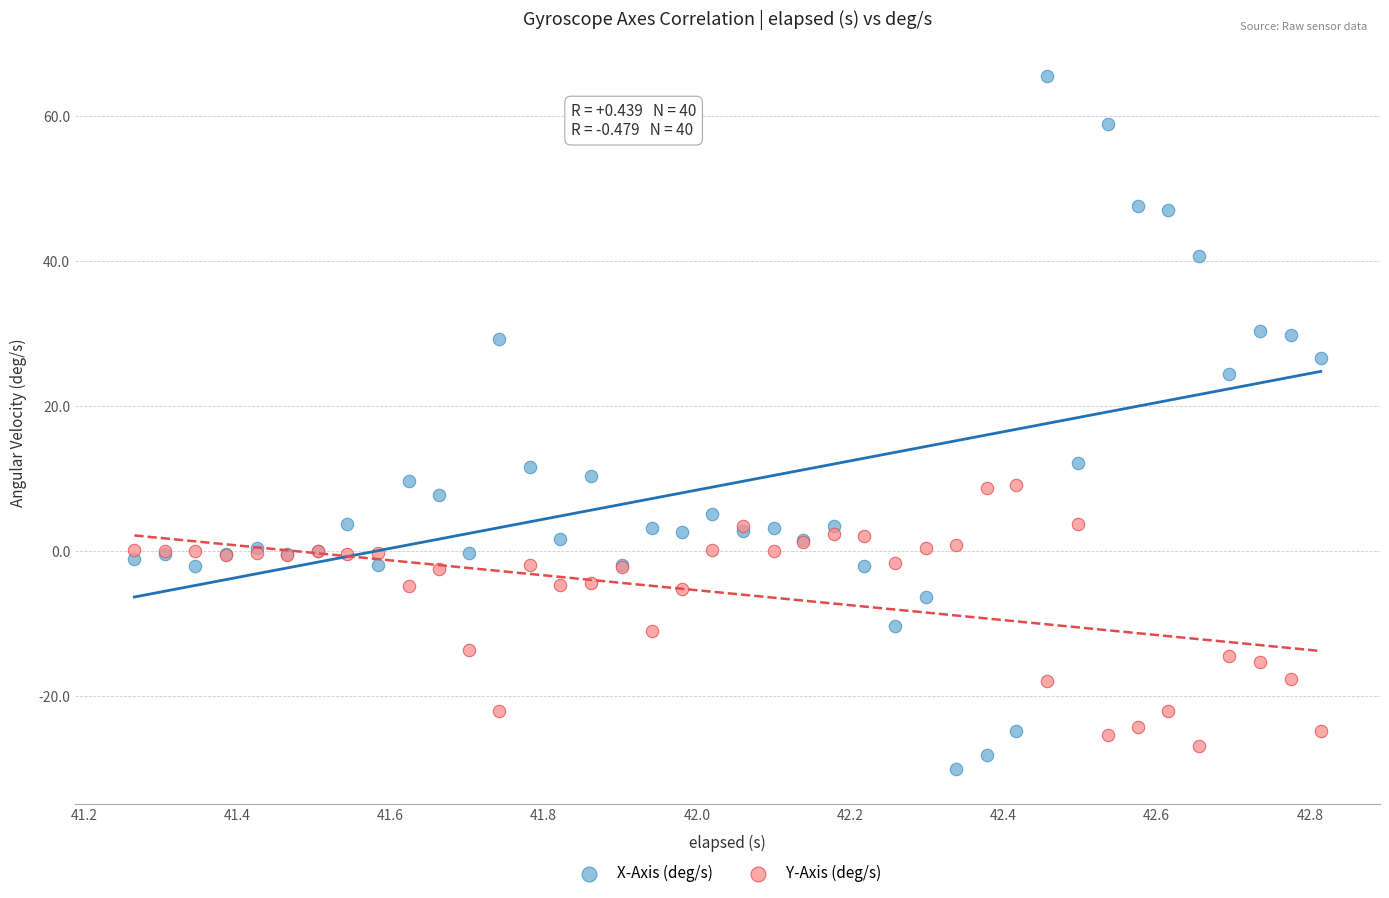

Which series has the widest spread of Y values?

X-Axis (deg/s)